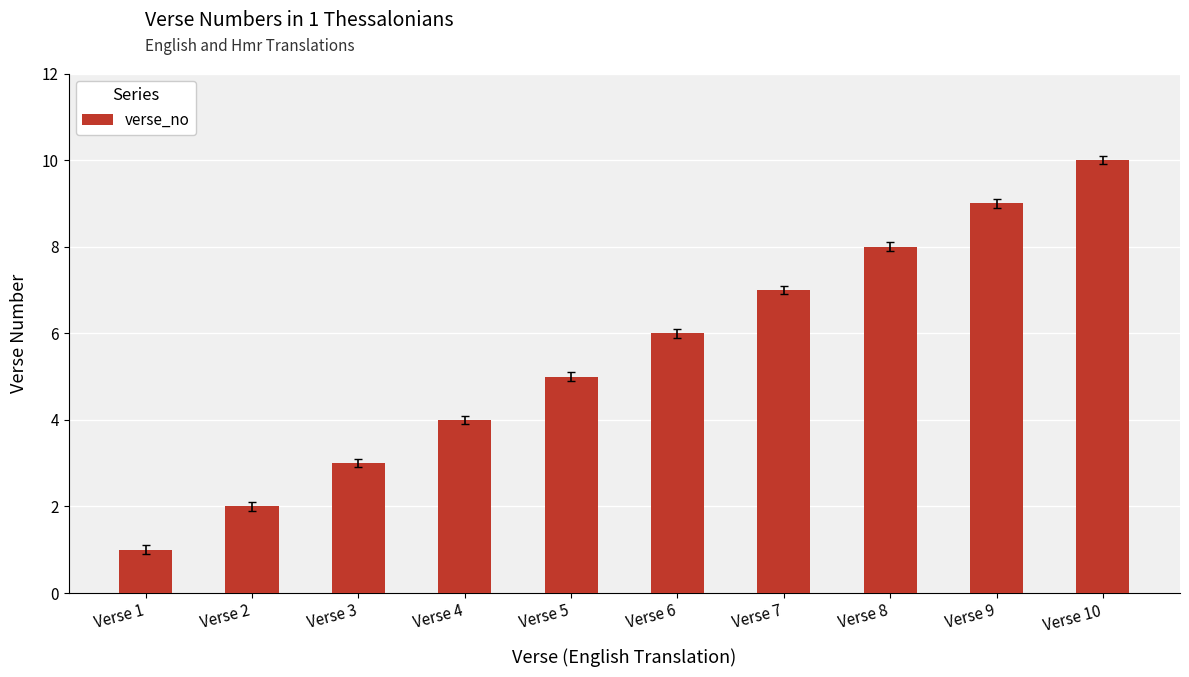

Are the bars grouped side by side (vs. stacked)?

No